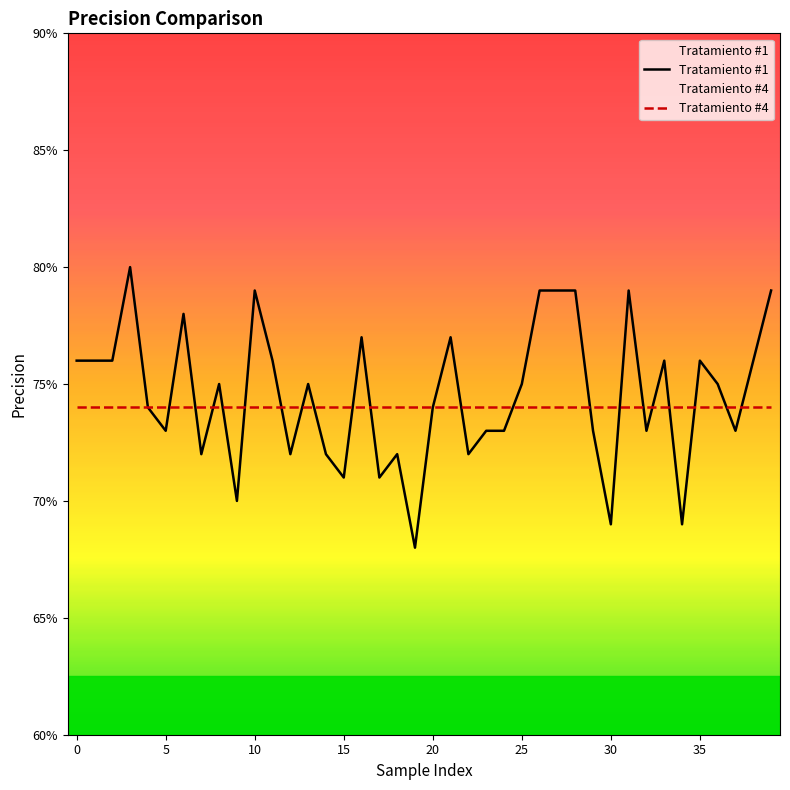

The chart shows a value of 0.8 at 28. True or false?

True